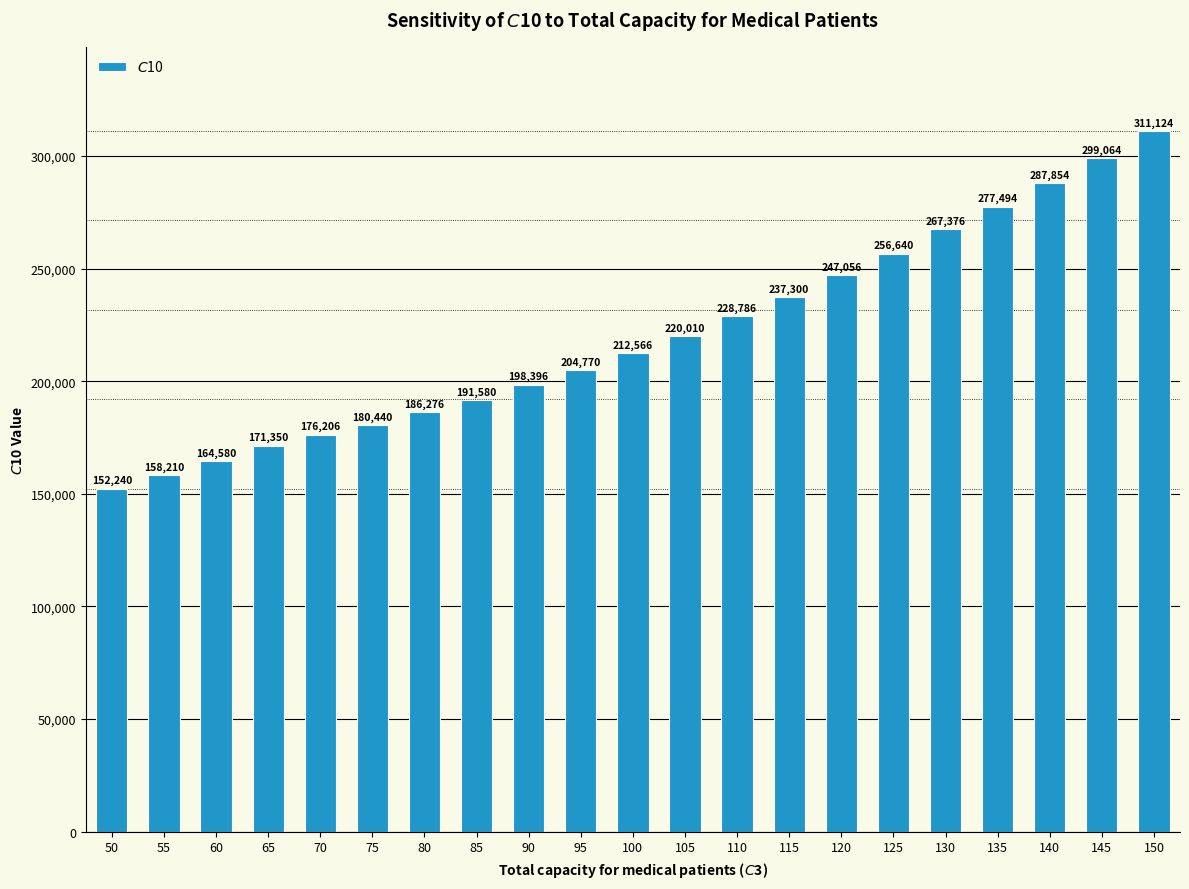

Reading left to right, list all the values displayed in this chart.

152240	158210	164580	171350	176206	180440	186276	191580	198396	204770	212566	220010	228786	237300	247056	256640	267376	277494	287854	299064	311124